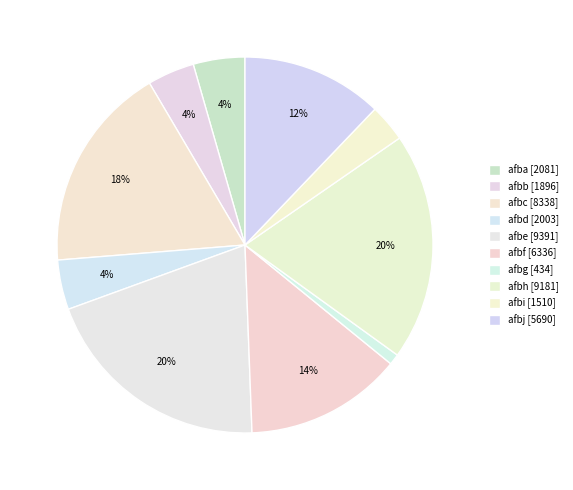

How many slices are in this pie chart?

10